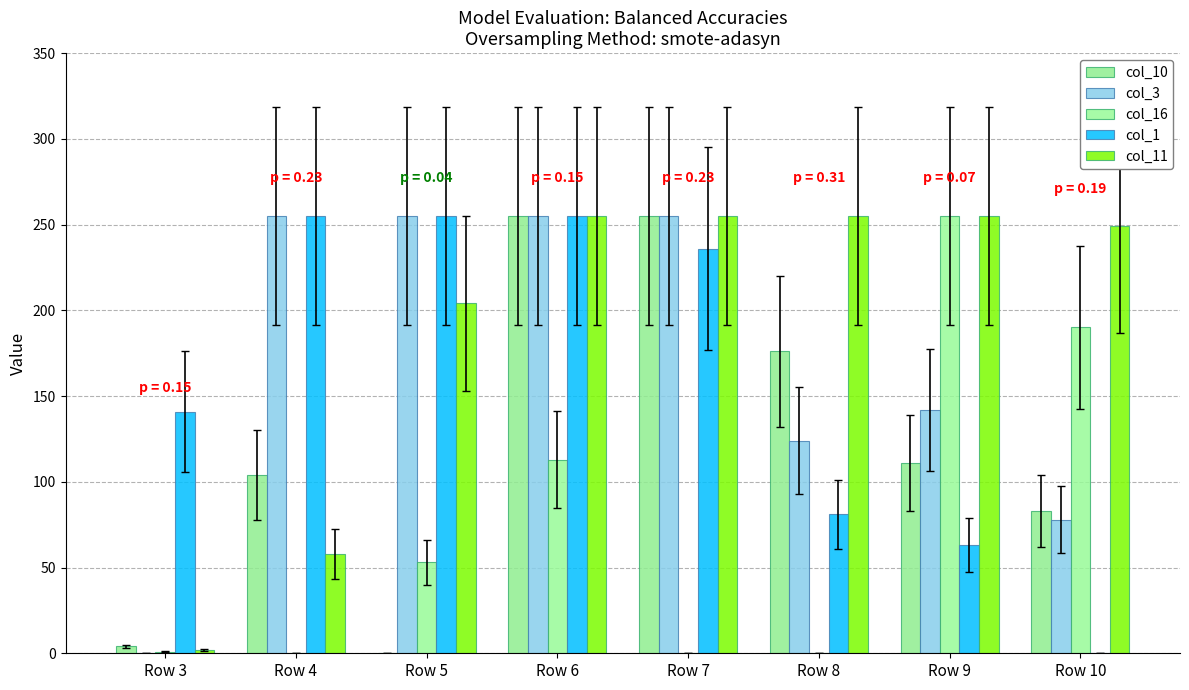

Reading left to right, extract all data points from this chart.

col_10: 4	104	0	255	255	176	111	83
col_3: 0	255	255	255	255	124	142	78
col_16: 1	0	53	113	0	0	255	190
col_1: 141	255	255	255	236	81	63	0
col_11: 2	58	204	255	255	255	255	249